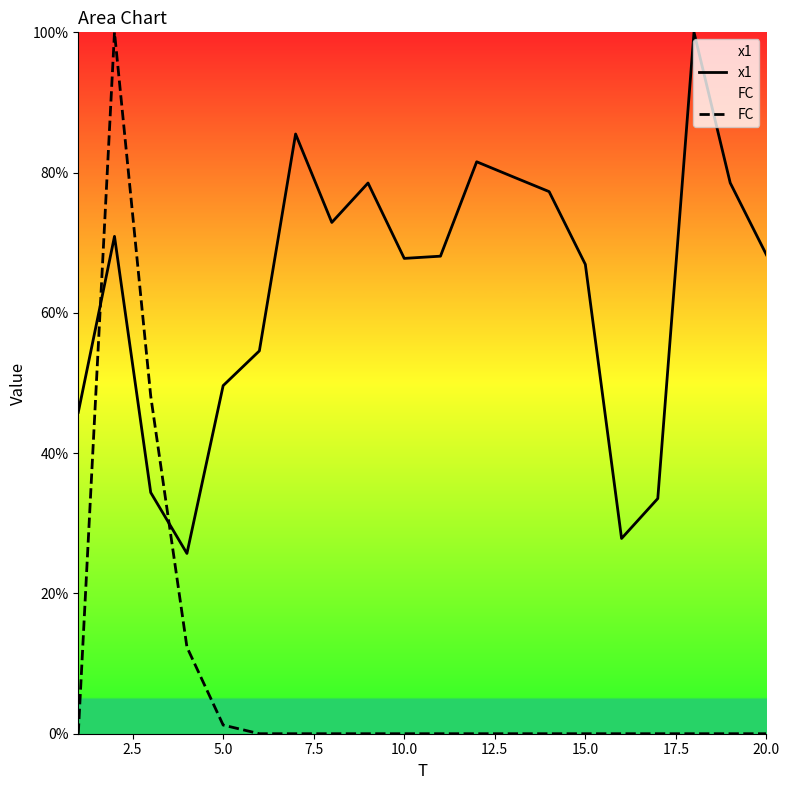

Is it true that x1 equals 68.3 at 20.0?

True